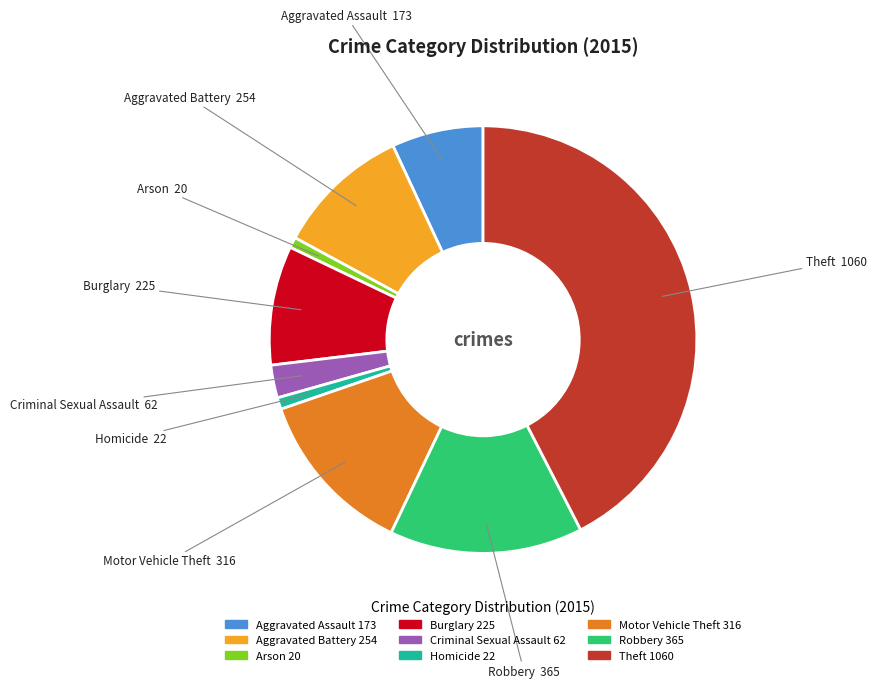

The Aggravated Assault slice represents 16% of the pie. True or false?

False